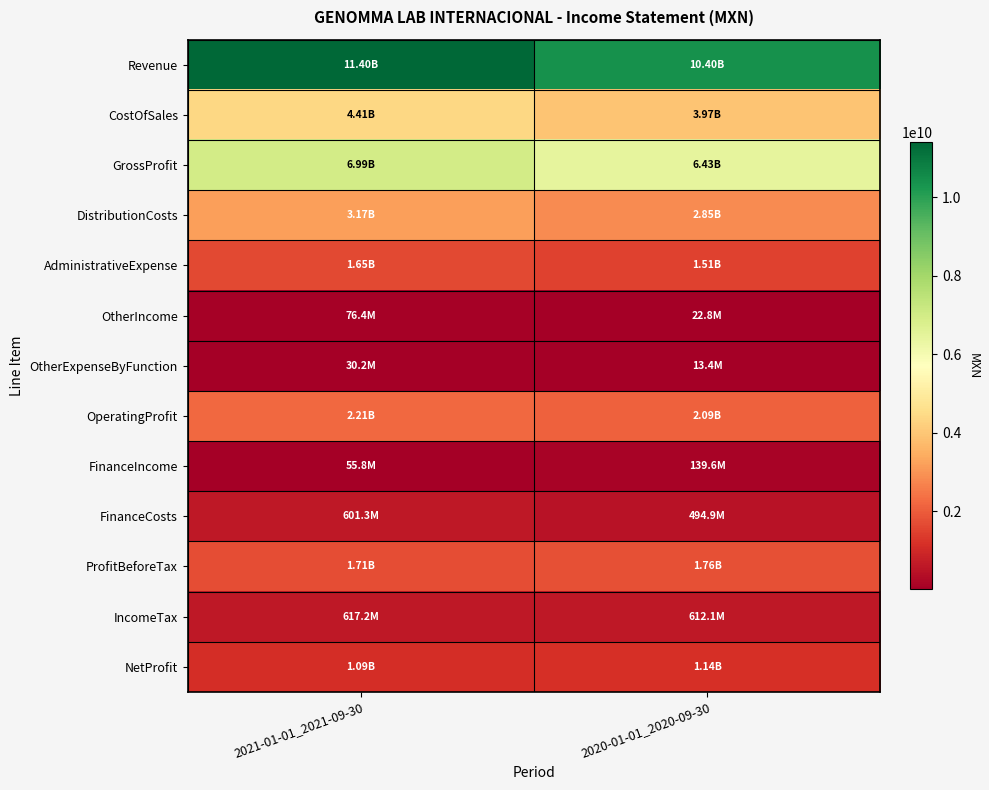

At which category is the sum across all series the highest?

2021-01-01_2021-09-30